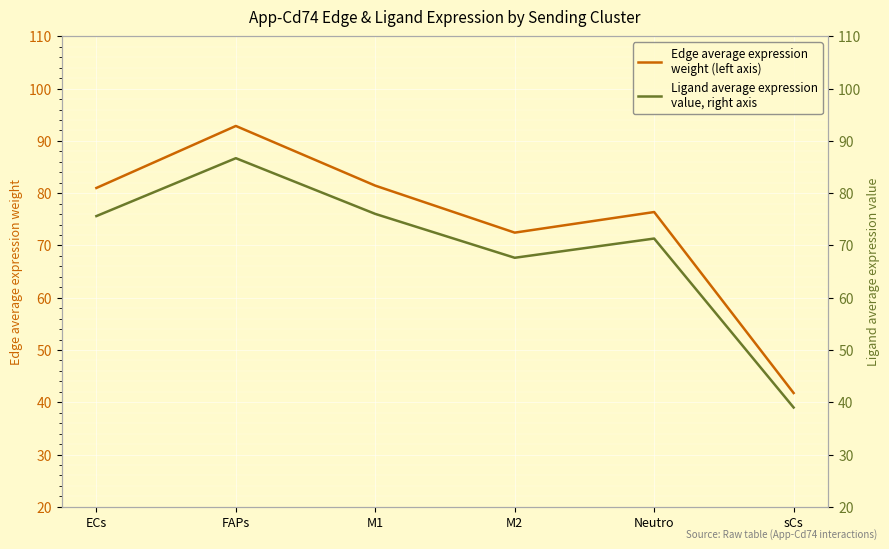

Is the value of Edge average expression
weight (left axis) at sCs greater than the value of Ligand average expression
value, right axis at FAPs?

No